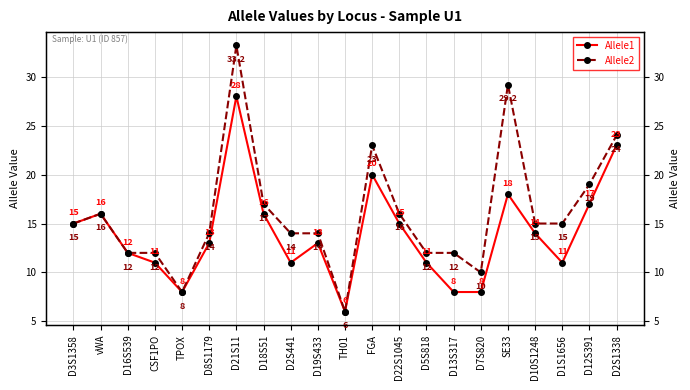

Where is Allele1 nearest to the value 17?

D12S391